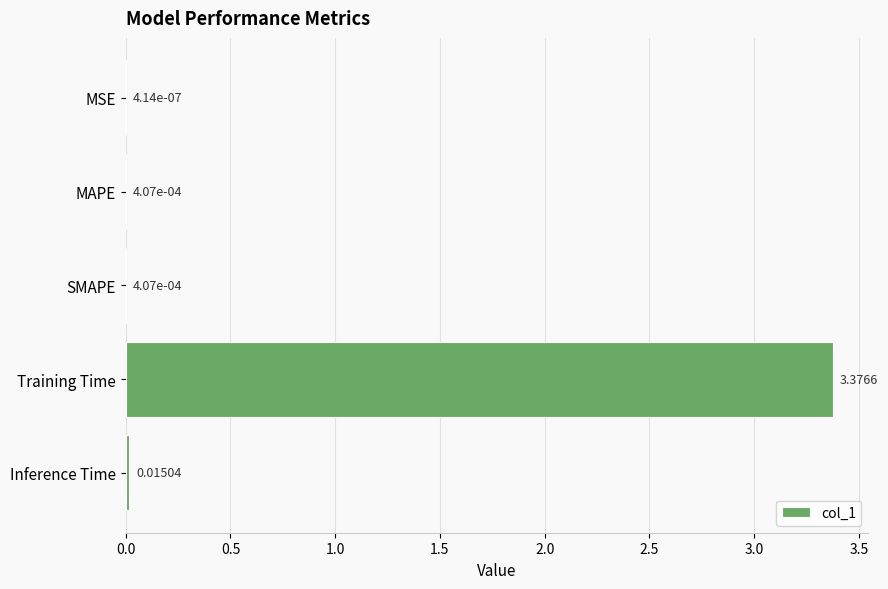

Where is the data nearest to the value 1?

Inference Time